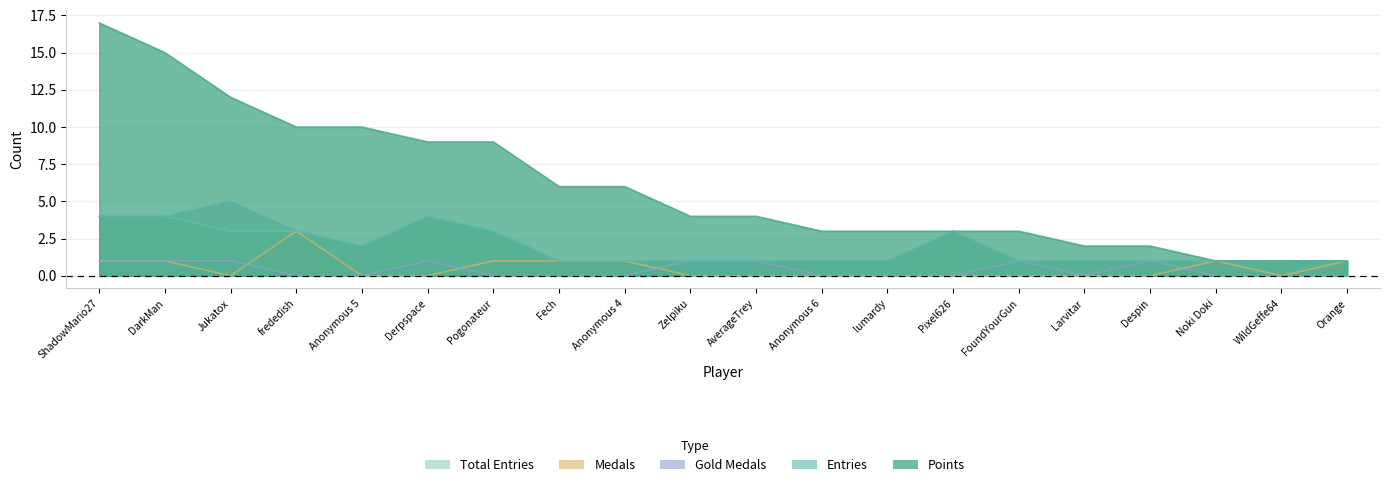

Does the chart display data point markers on the line(s)?

No